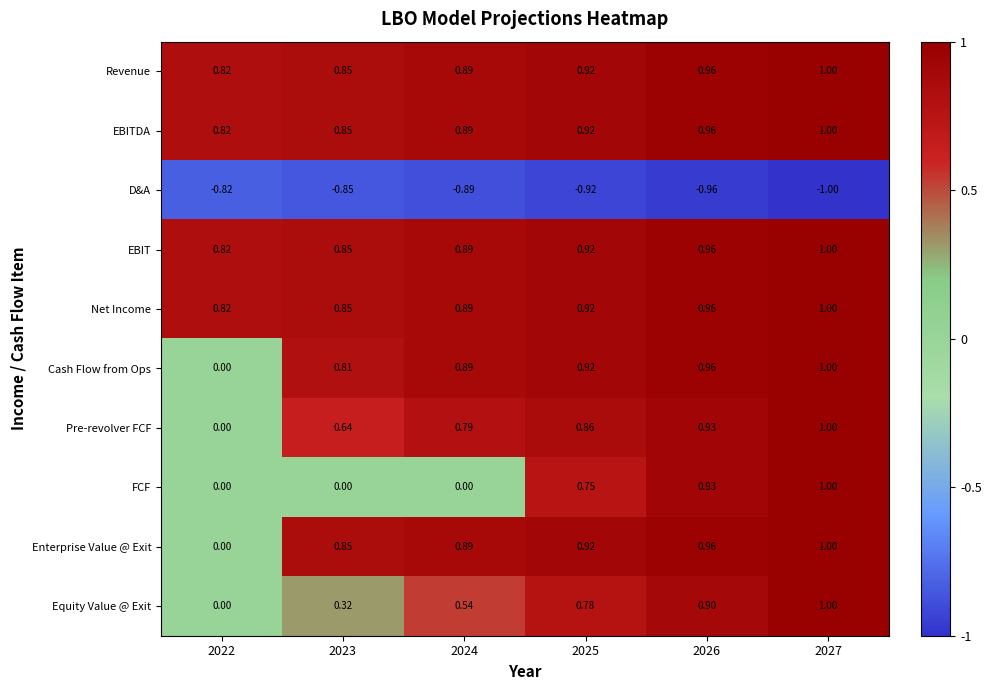

What is the difference between the highest and lowest values at 2024?

1.8